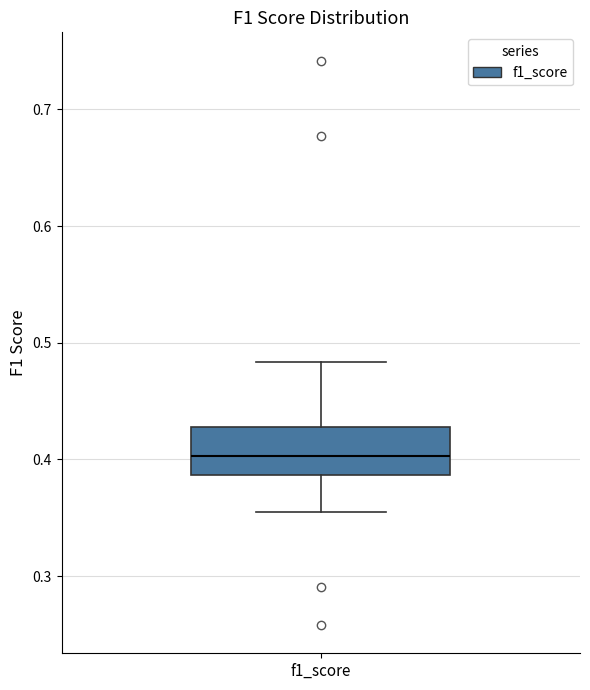

Transcribe this box plot: give where the median line is, the range the box spans, and where the two whiskers end, as read against the y-axis. The values are not printed on the chart, so give them approximately, as read against the axis.

median 0.40, box 0.39 to 0.43, whiskers 0.35 to 0.48